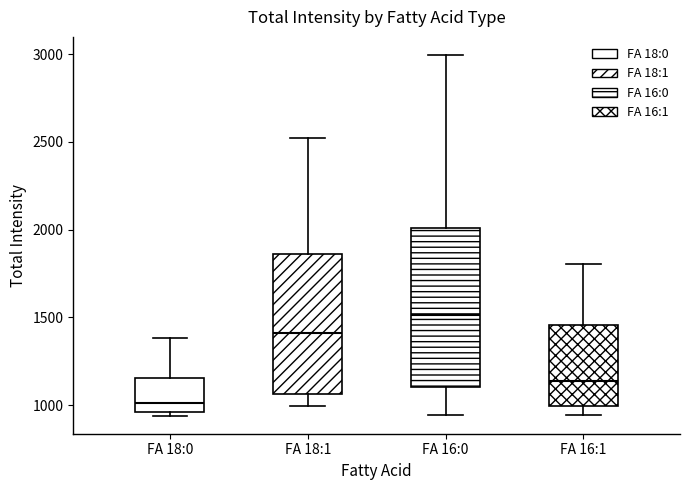

Where does the median line of the box for FA 16:1 sit on the y-axis? The values are not printed on the chart, so give them approximately, as read against the axis.

1150